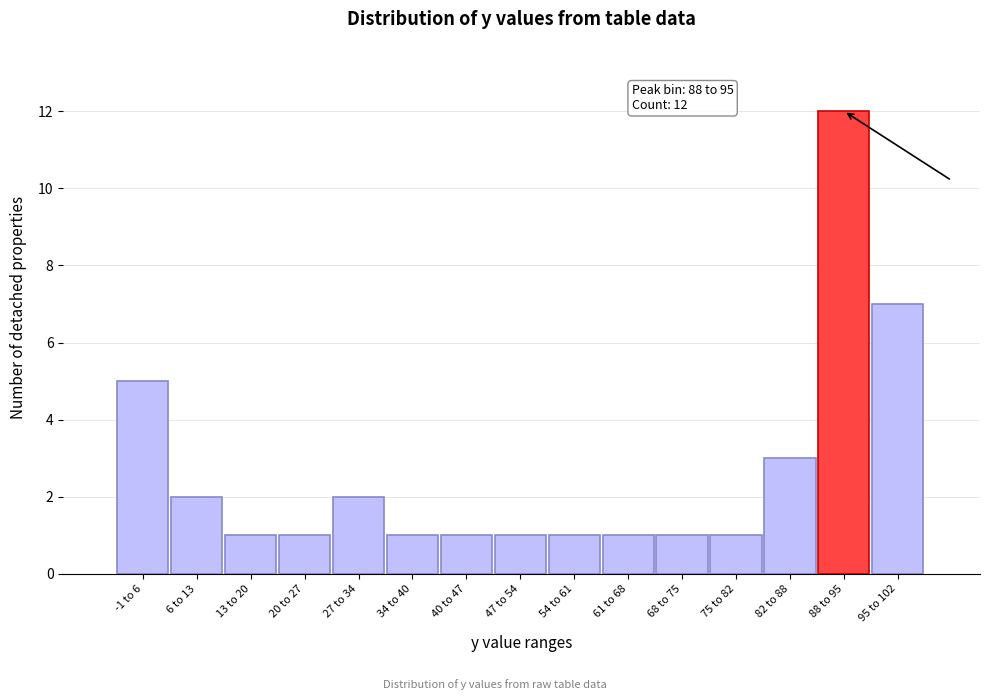

Reading left to right, list all the values displayed in this chart.

5	2	1	1	2	1	1	1	1	1	1	1	3	12	7